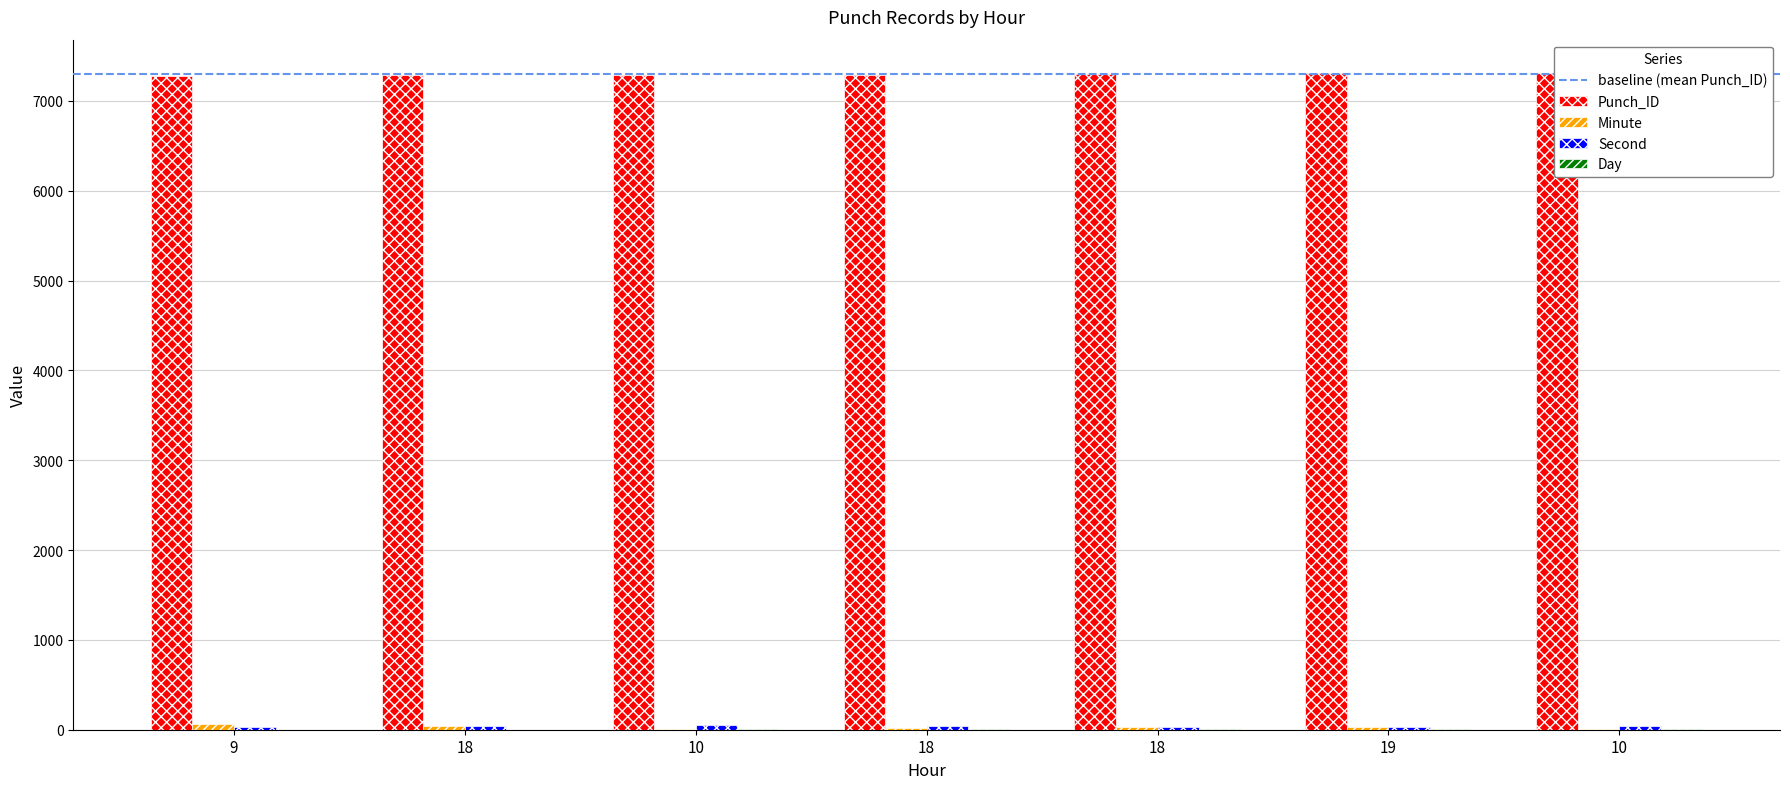

Which series has the widest spread of values?

Minute